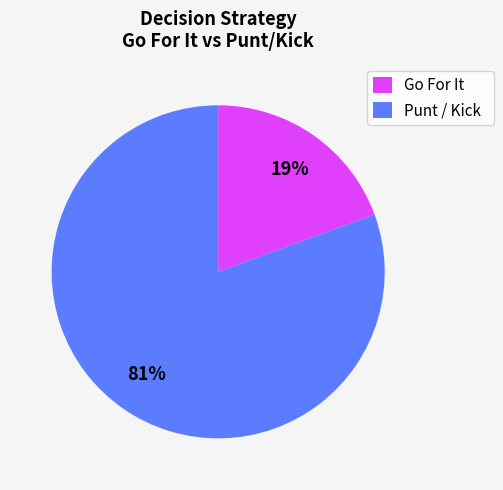

Combined, do Punt / Kick and Go For It account for over 50%?

Yes